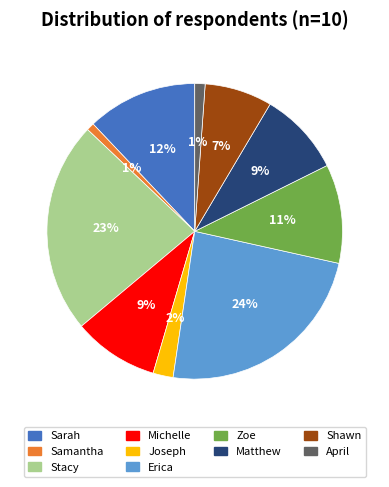

To the nearest percent, what portion does Erica represent?

24%